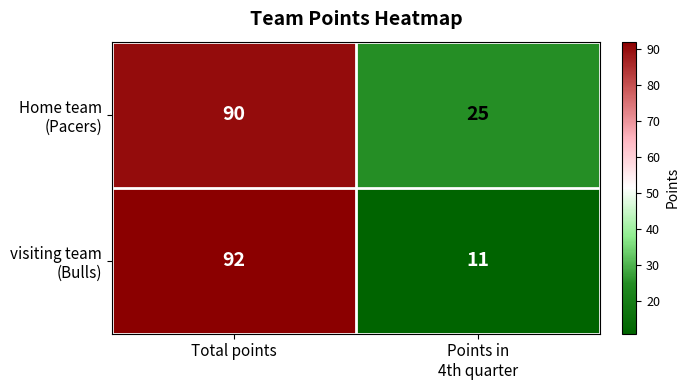

Which label corresponds to the largest value in the chart?

Total points